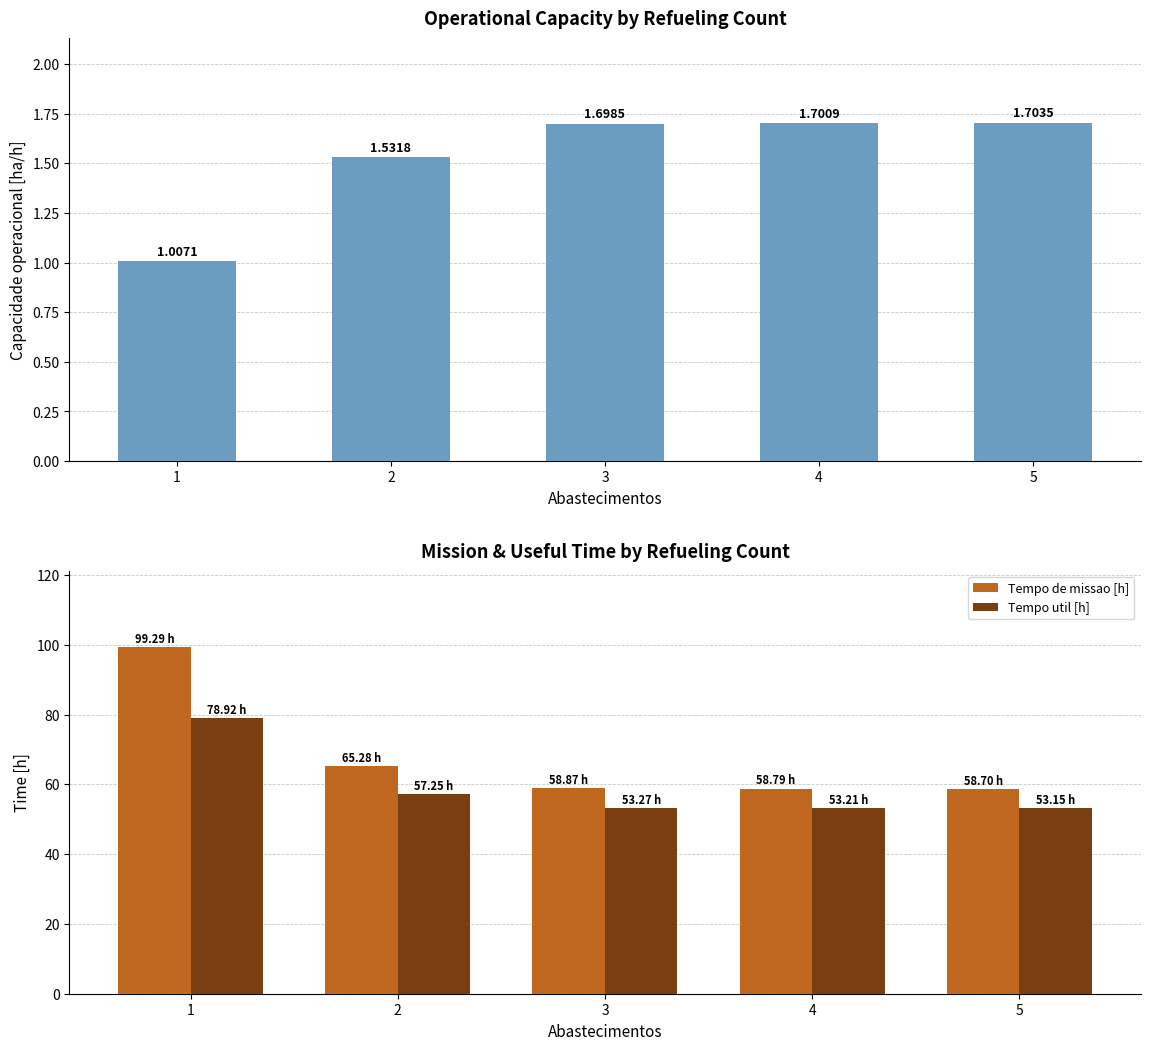

The Capacidade operacional [ha/h] series shows 0.6 at 1. True or false?

False